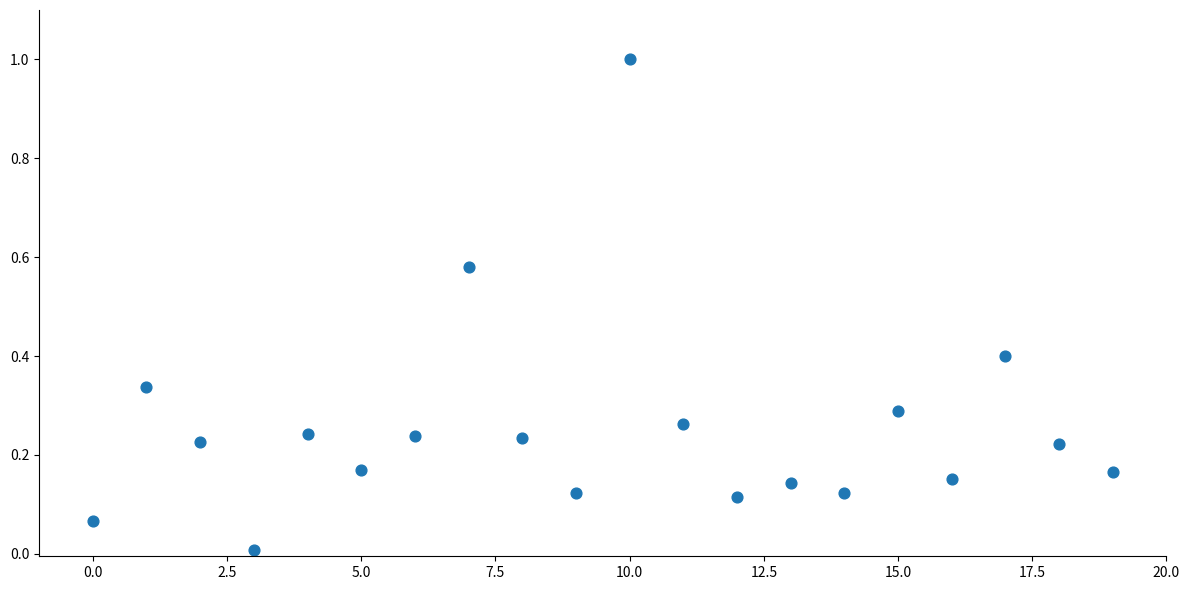

What is the range of Y values (max minus min)?

1.0